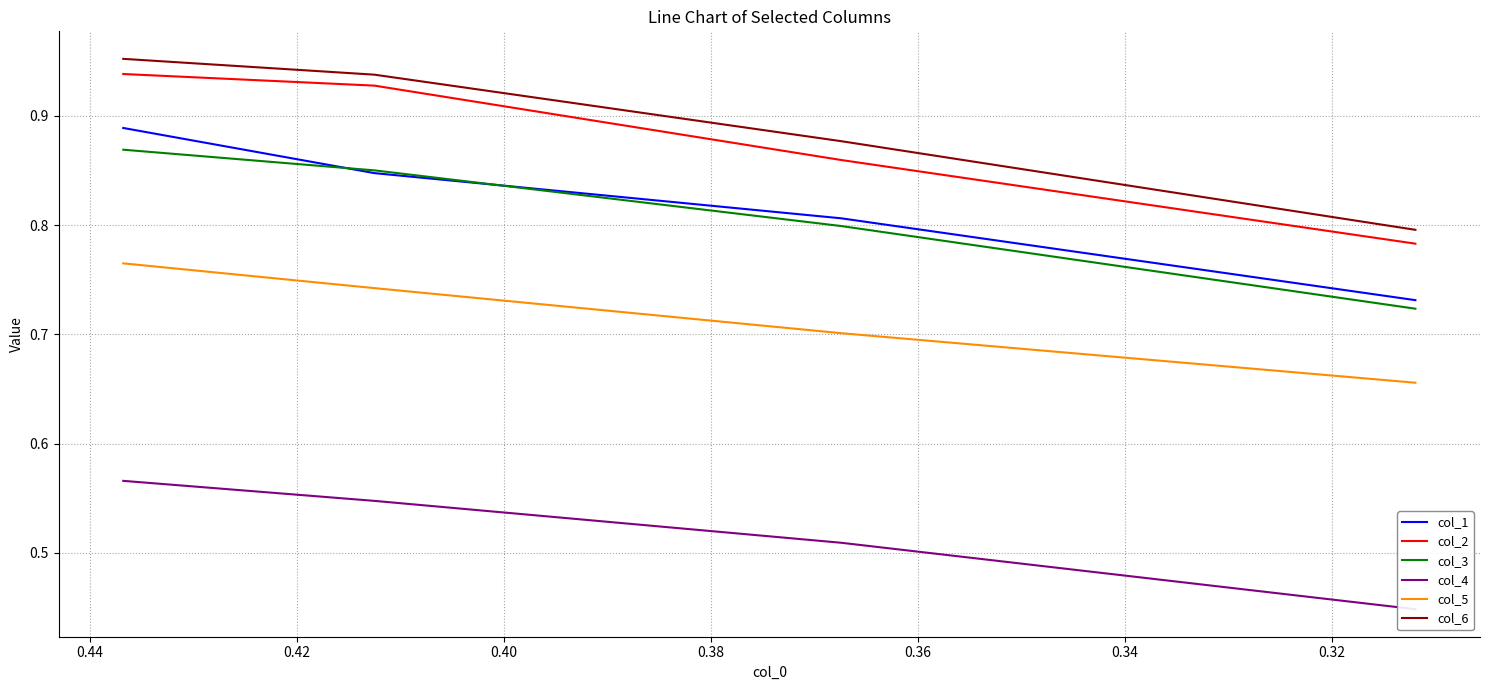

What is the total value across all series at 0.34?

4.6